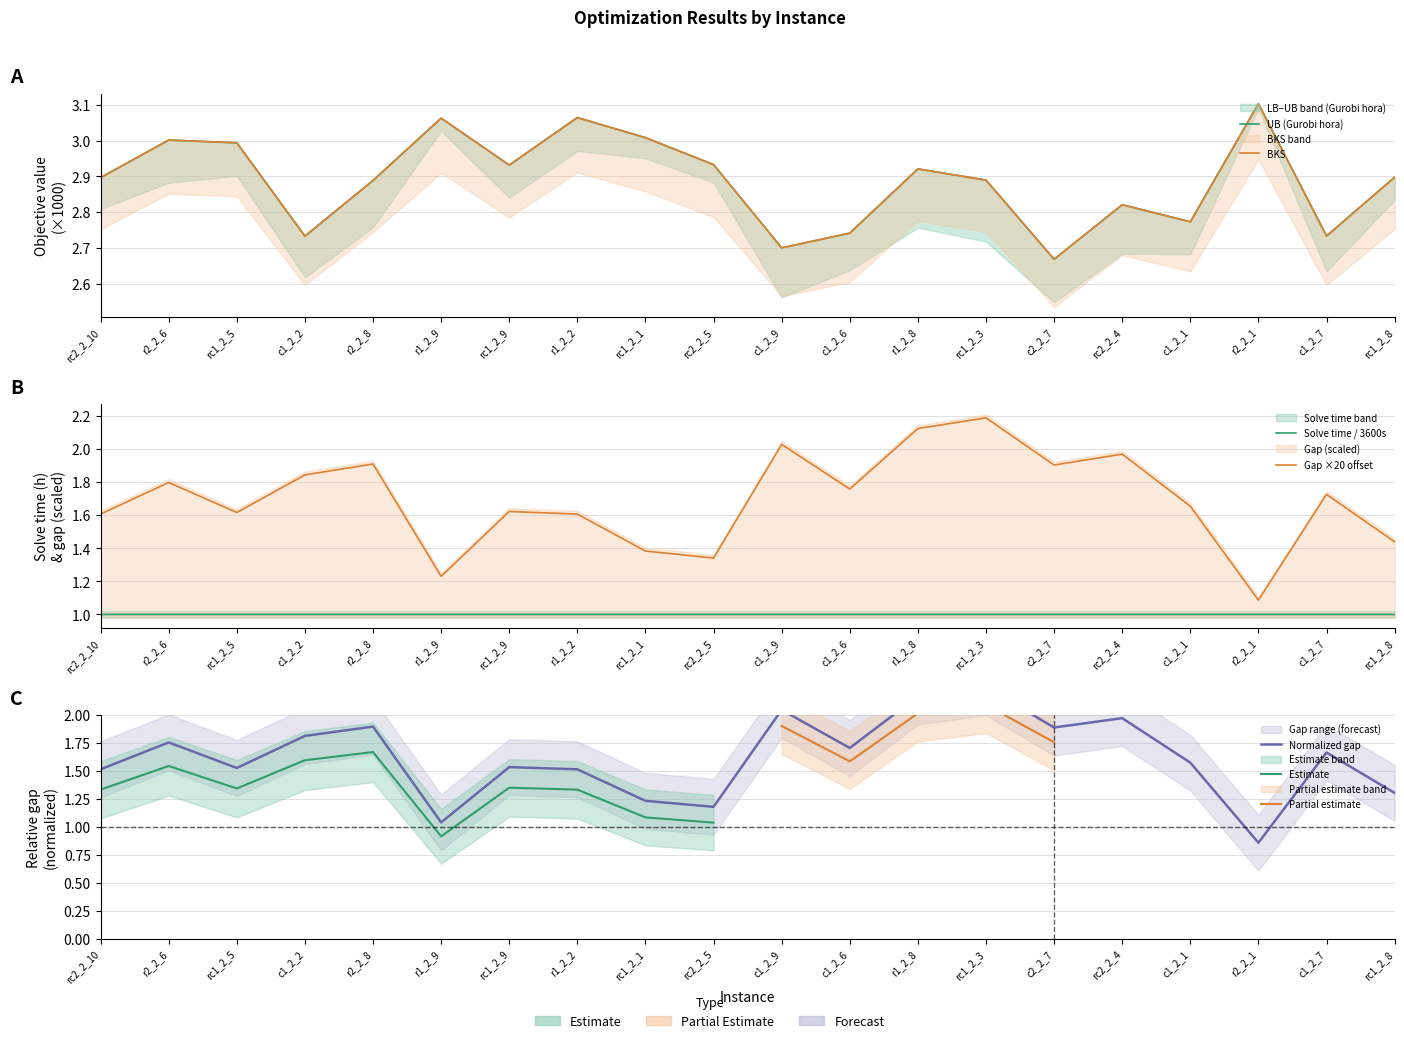

What is the label of the 20th point from the left?

rc1_2_8